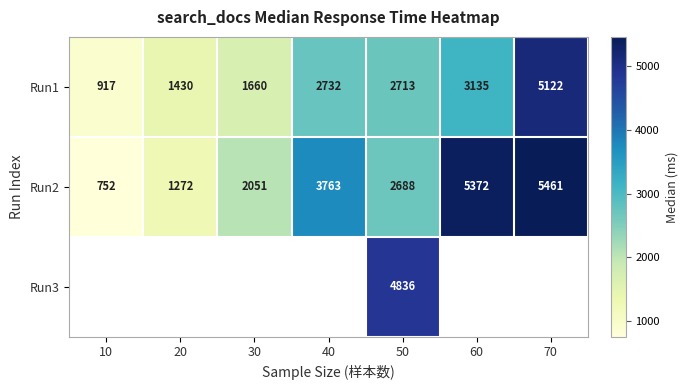

The value of Run2 at 30 is 2051.0. True or false?

True